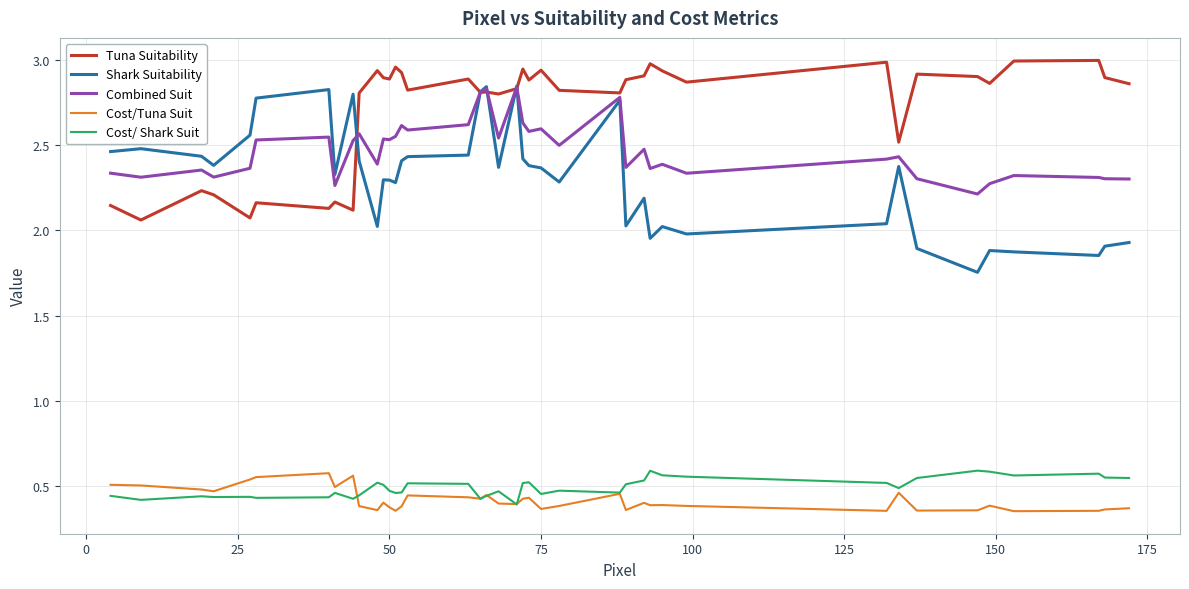

Which series has the largest total across all categories?

Tuna Suitability